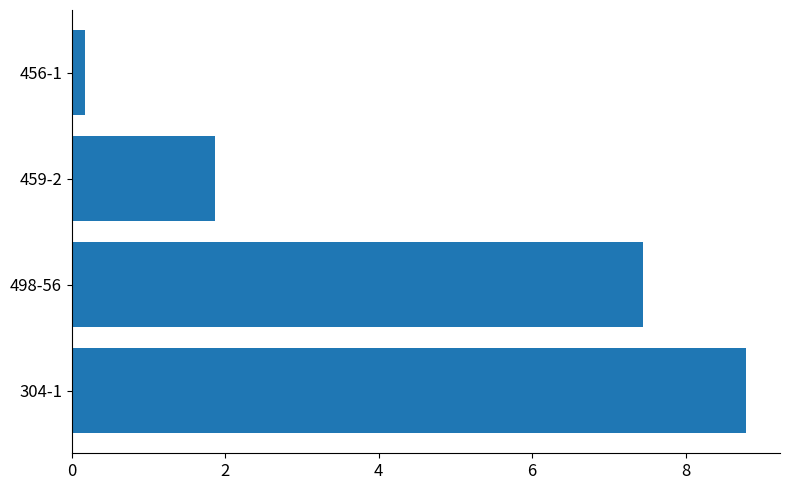

Reading top to bottom, extract all data points from this chart.

456-1=0.2	459-2=1.9	498-56=7.4	304-1=8.8